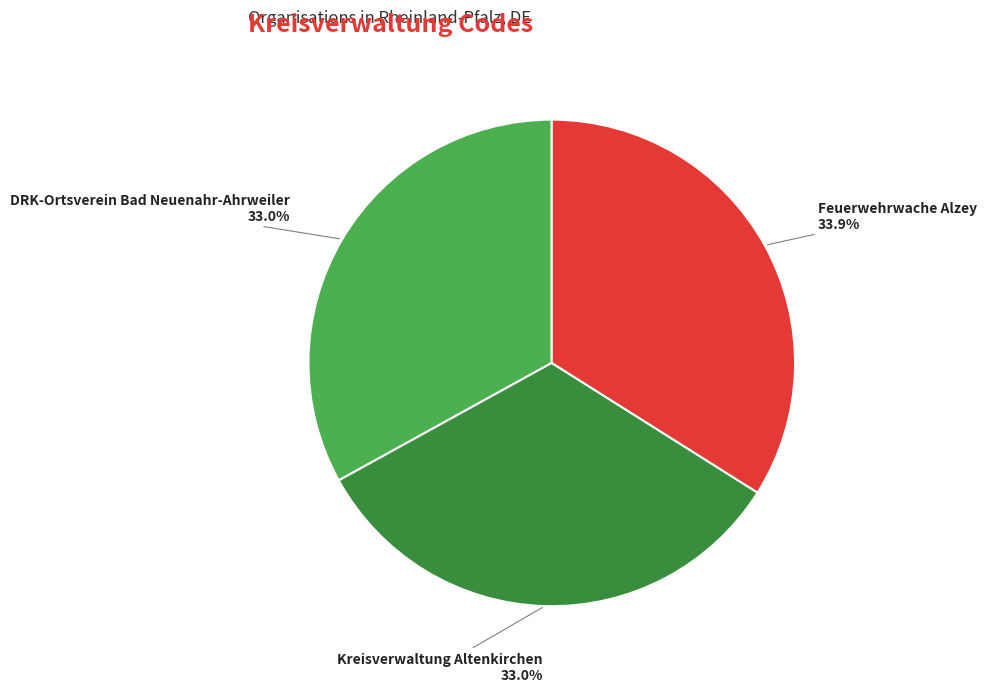

Count the number of slices in the pie.

3